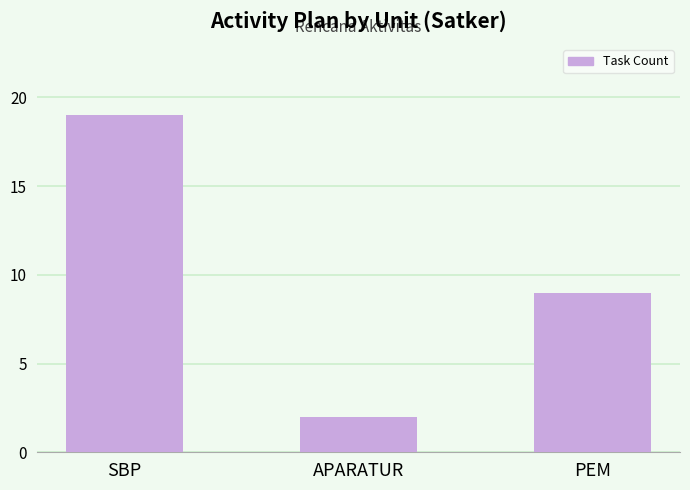

How many values are between 2 and 19?

3